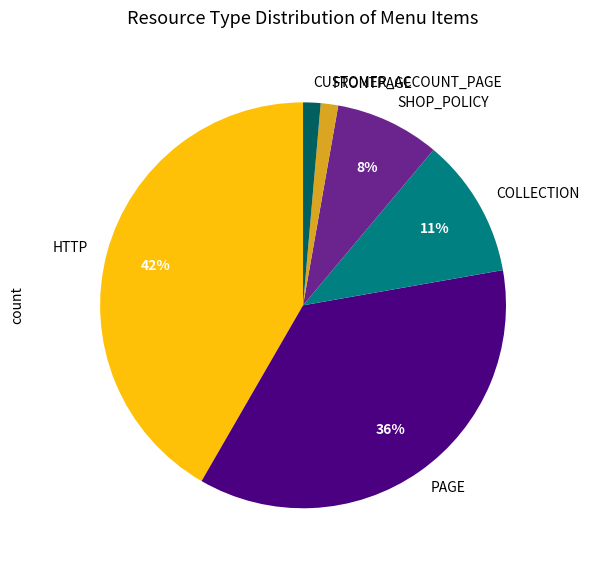

Is the sum of CUSTOMER_ACCOUNT_PAGE and PAGE greater than half?

No